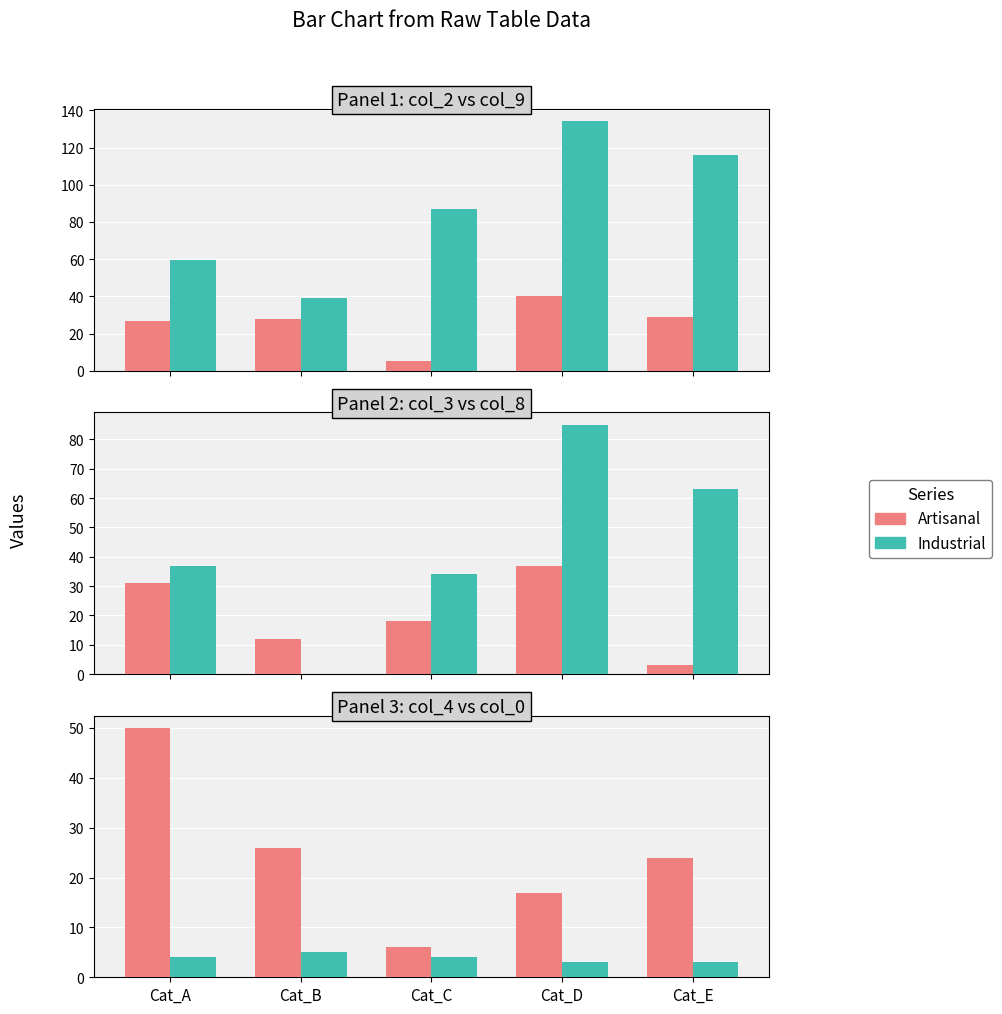

True or false: Industrial has a value of 4 at Cat_A.

True